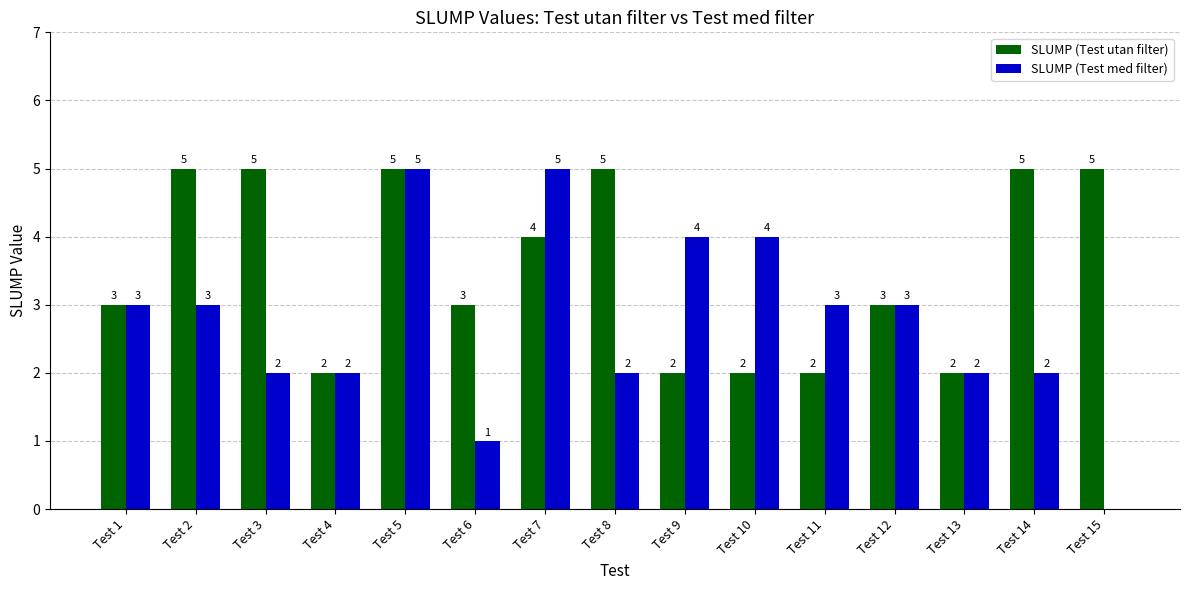

How many data points does each series have?

15